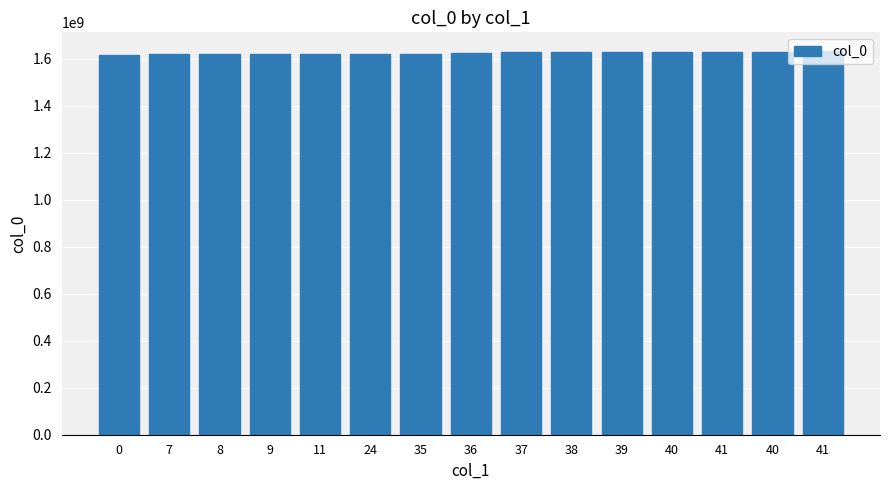

Are the bars horizontal?

No